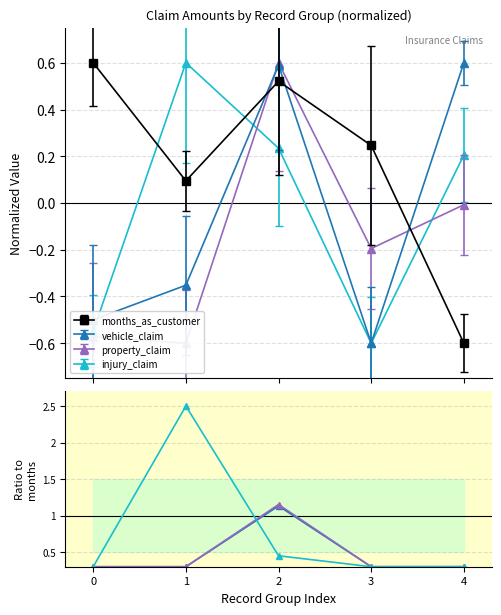

Rank the series by their maximum value, from lowest to highest.

vehicle_claim ratio, property_claim ratio, injury_claim ratio